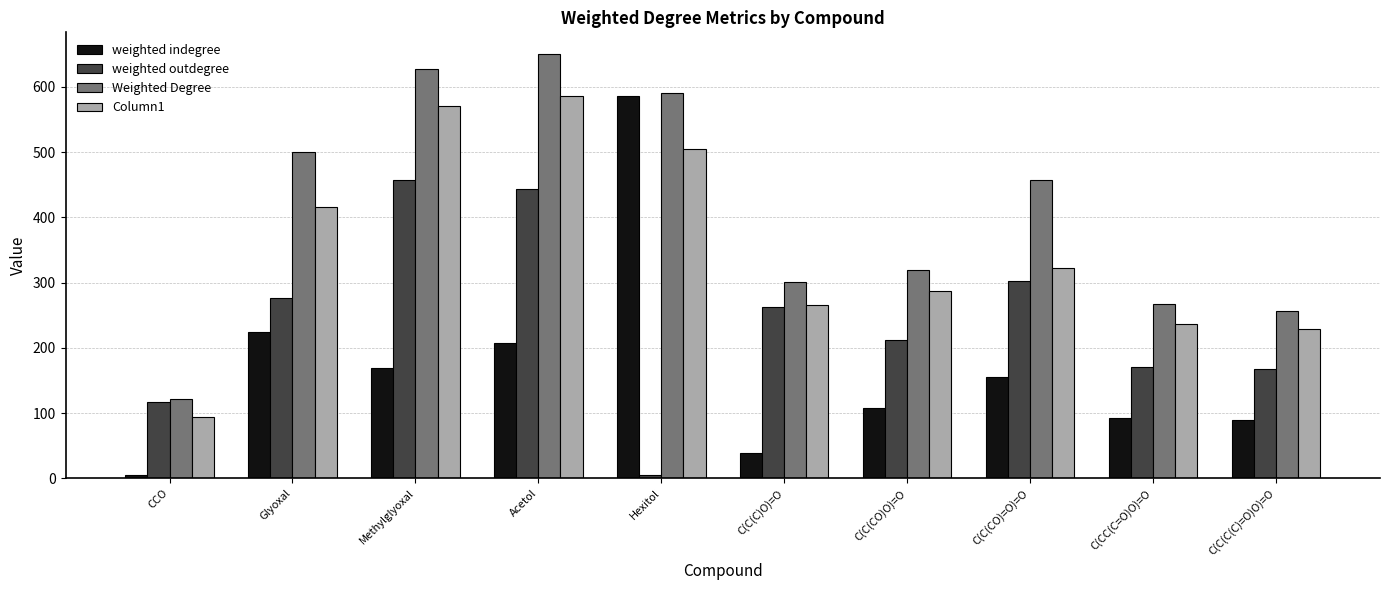

Reading right to left, transcribe all the data shown in this chart.

weighted indegree: 90	93	155	108	39	586	207	169	224	5
weighted outdegree: 167	171	303	212	262	5	444	458	276	117
Weighted Degree: 257	267	458	320	301	591	651	627	500	122
Column1: 229	236	322	287	265	505	586	570	416	94